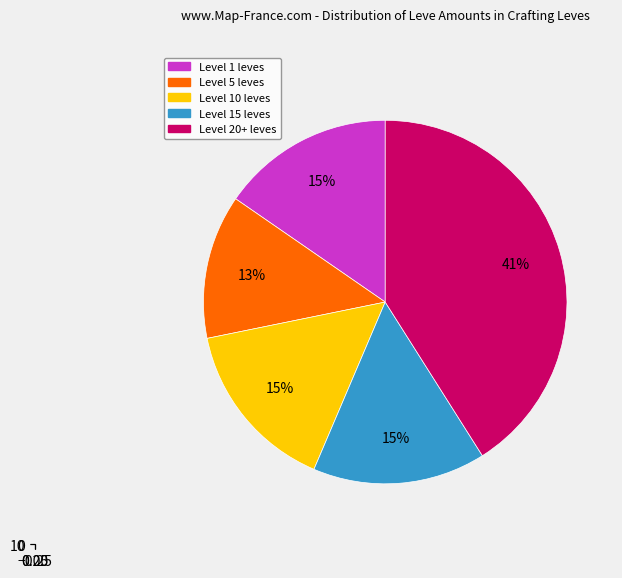

Combined, do Level 1 - Bronze Ingot and Level 10 - Chaser Hammer account for over 50%?

No